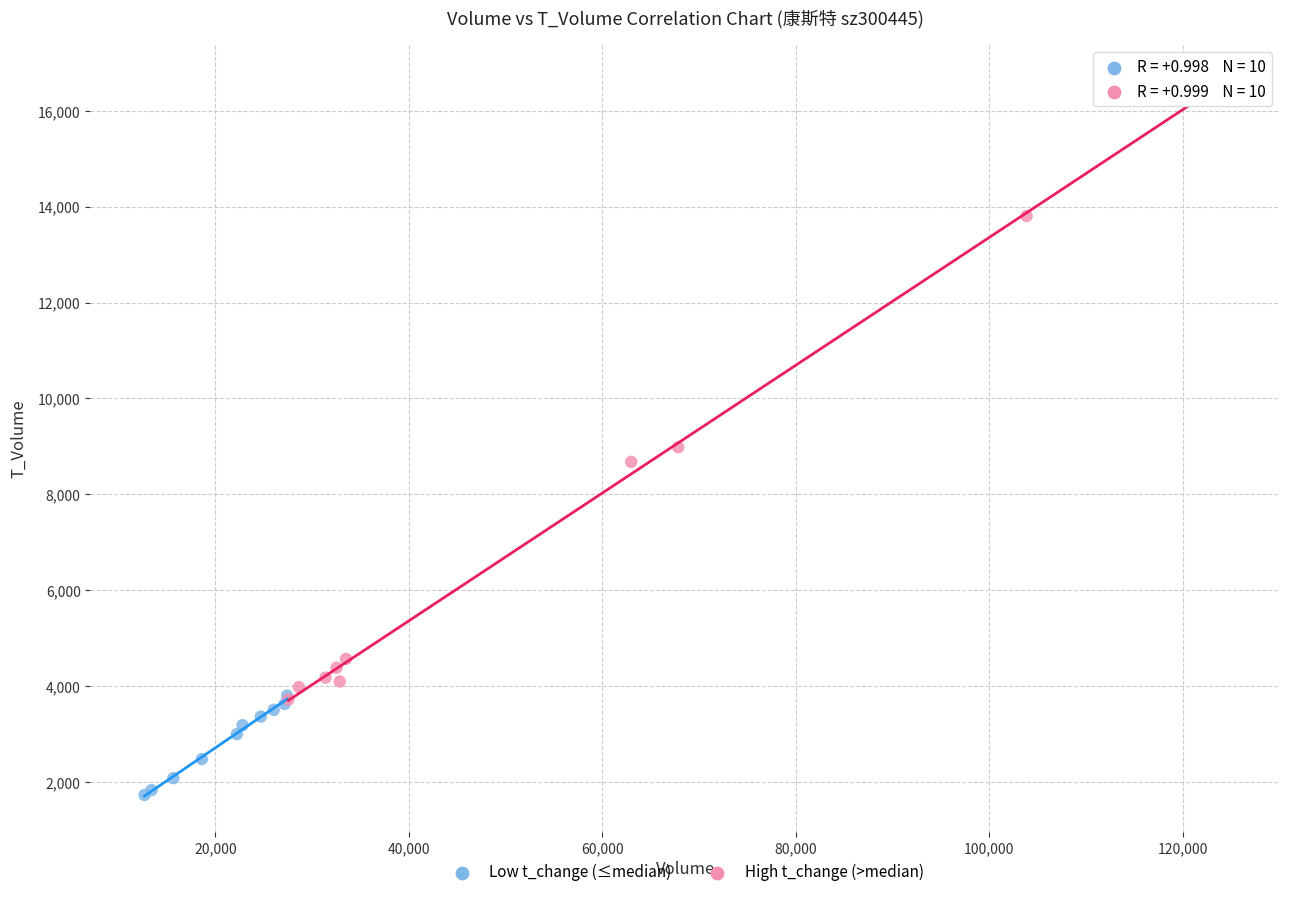

What are all the series names shown in the legend?

Low t_change (≤median), High t_change (>median)